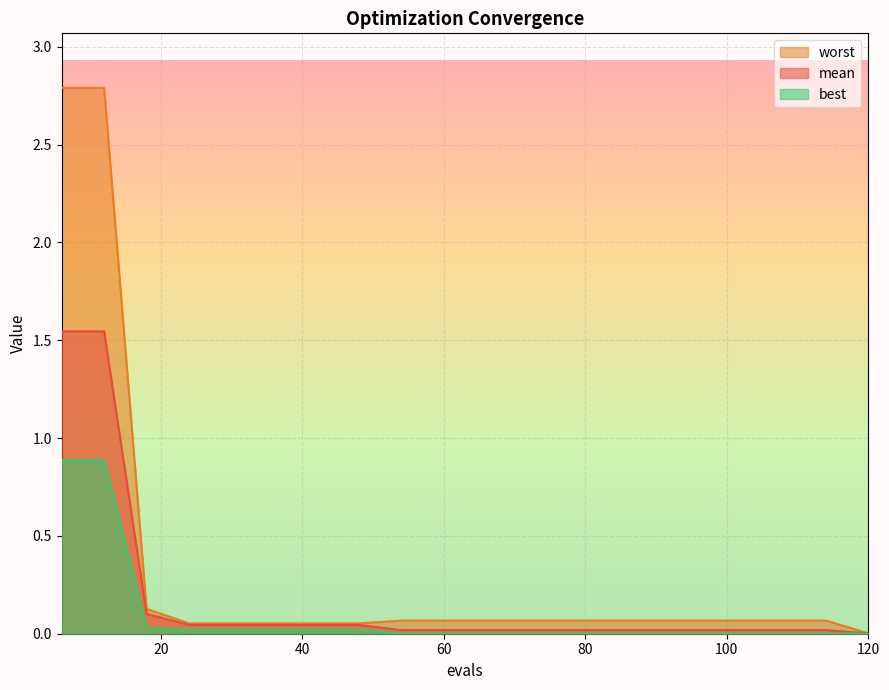

List the labels in order of best value, largest first.

6, 12, 18, 24, 30, 36, 42, 48, 54, 60, 66, 72, 78, 84, 90, 96, 102, 108, 114, 120